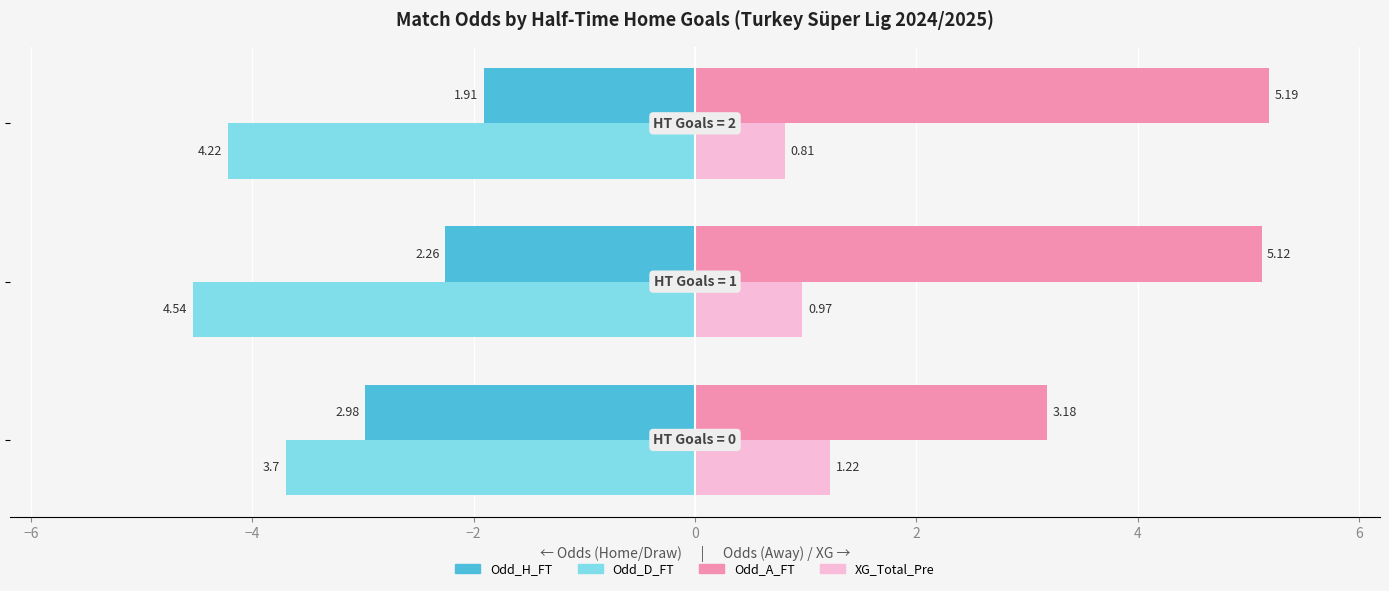

What is the average value of the Odd_A_FT series?

4.5